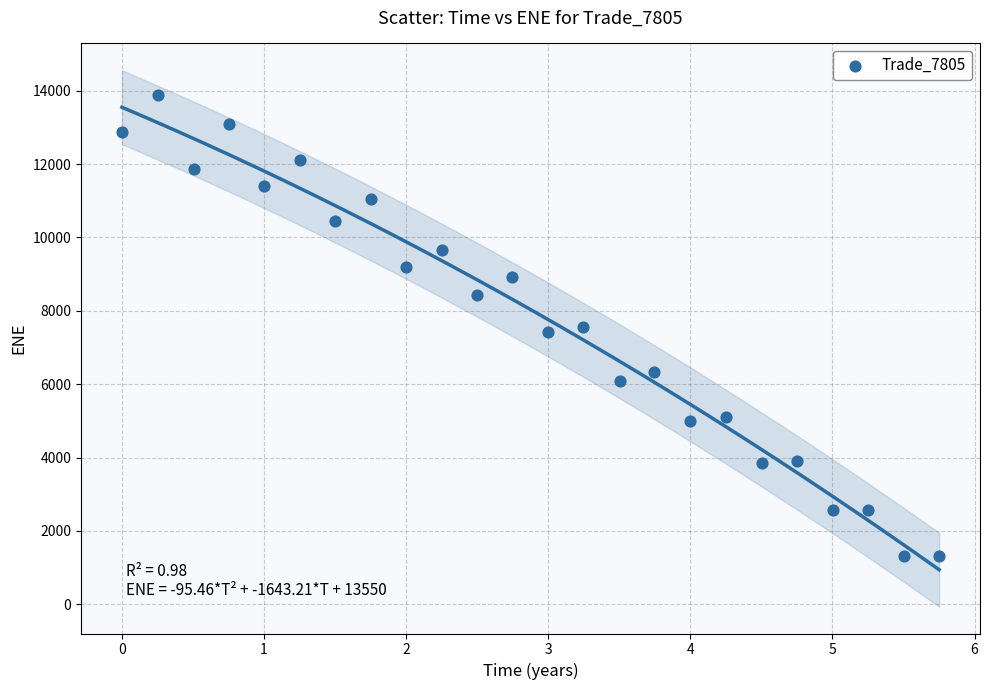

What is the range of X values (max minus min)?

5.8